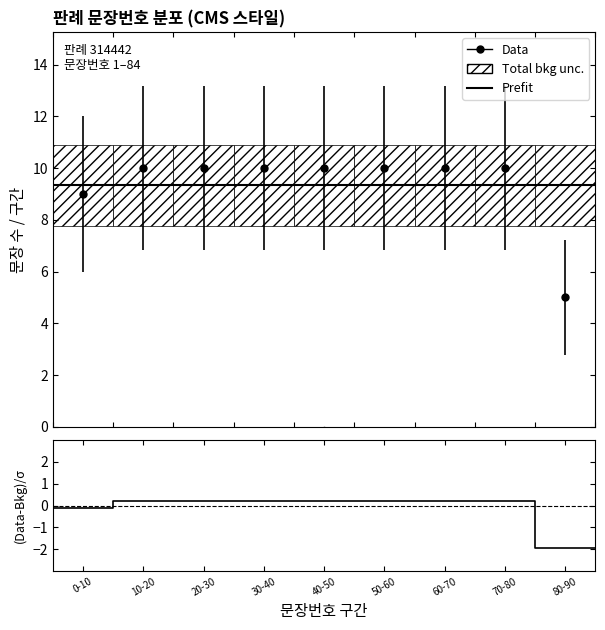

True or false: Prefit has more than 1 points higher than both neighbors.

False